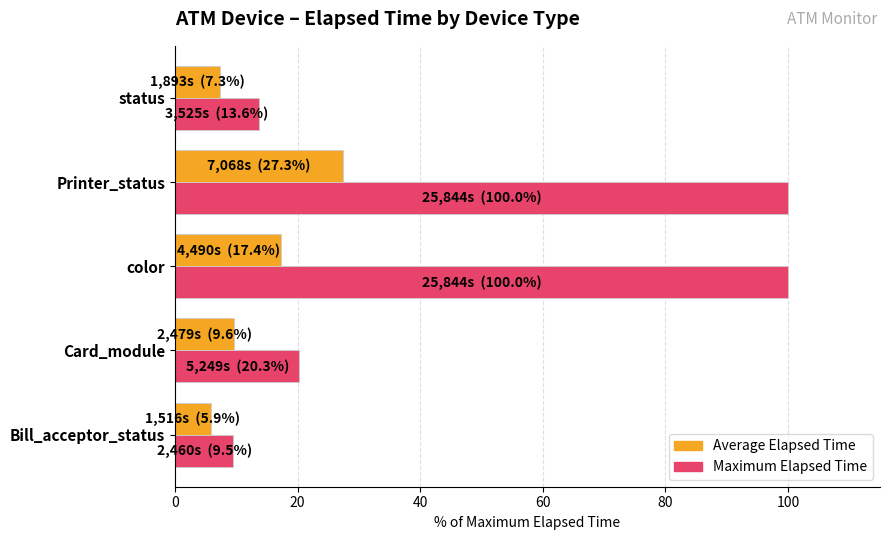

Where is Maximum Elapsed Time nearest to the value 54?

Card_module